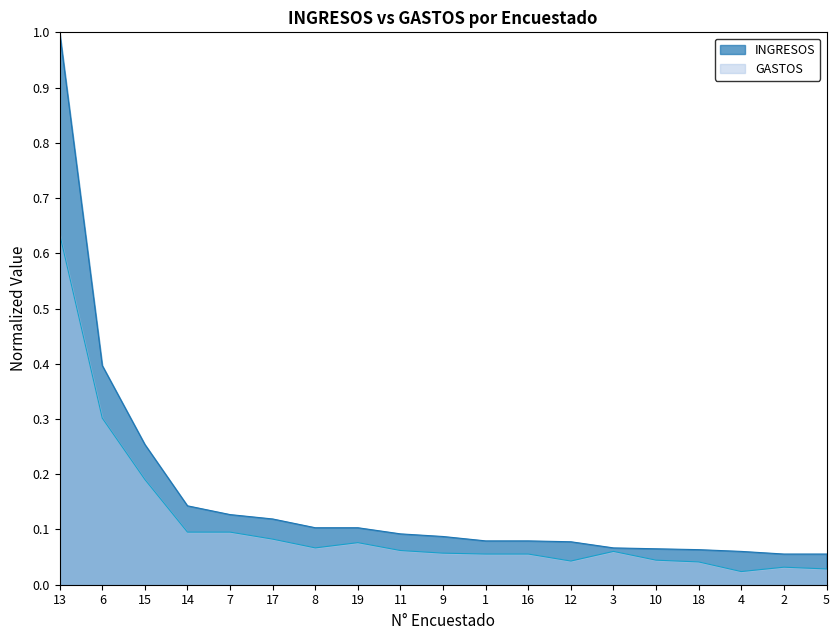

At which category is the sum across all series the highest?

13